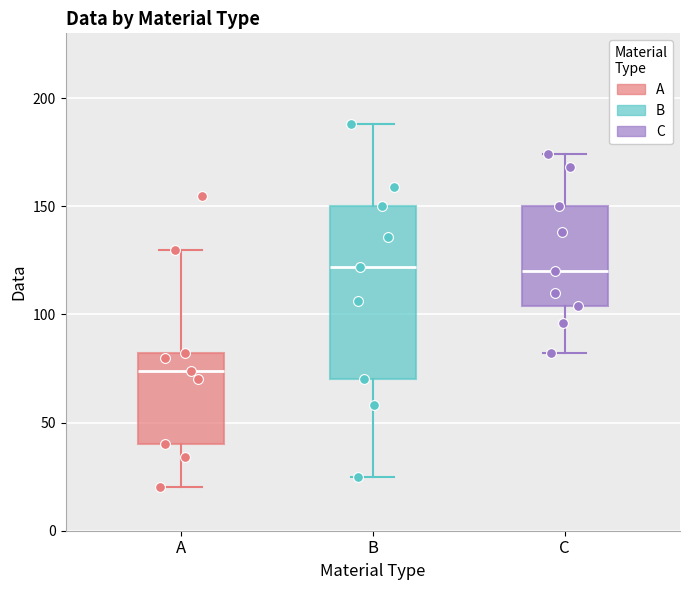

Reading left to right, transcribe this box plot: for each box, give where its median line is, the range the box spans, and where its two whiskers end, as read against the y-axis. The values are not printed on the chart, so give them approximately, as read against the axis.

A: median 75, box 40 to 80, whiskers 20 to 130
B: median 120, box 70 to 150, whiskers 25 to 190
C: median 120, box 105 to 150, whiskers 80 to 175